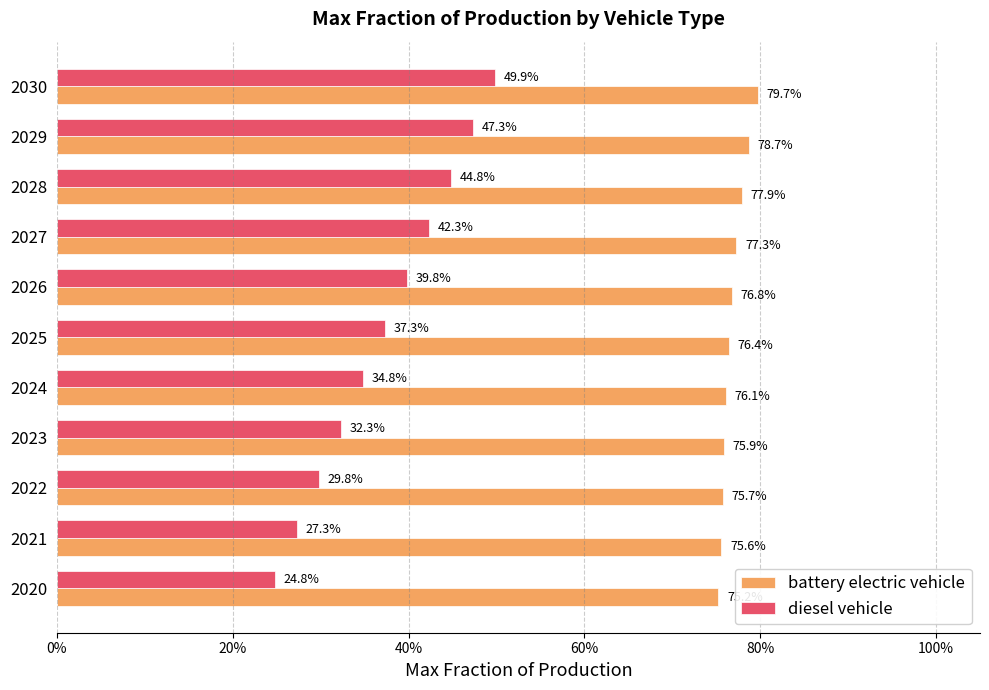

What position from the right is 9?

2